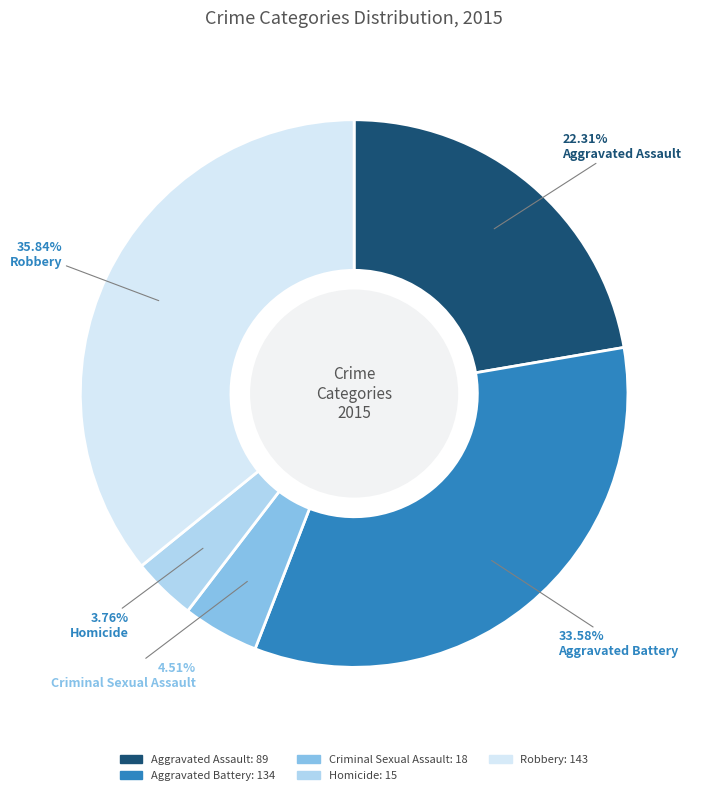

Does Homicide account for over 50% of the chart?

No